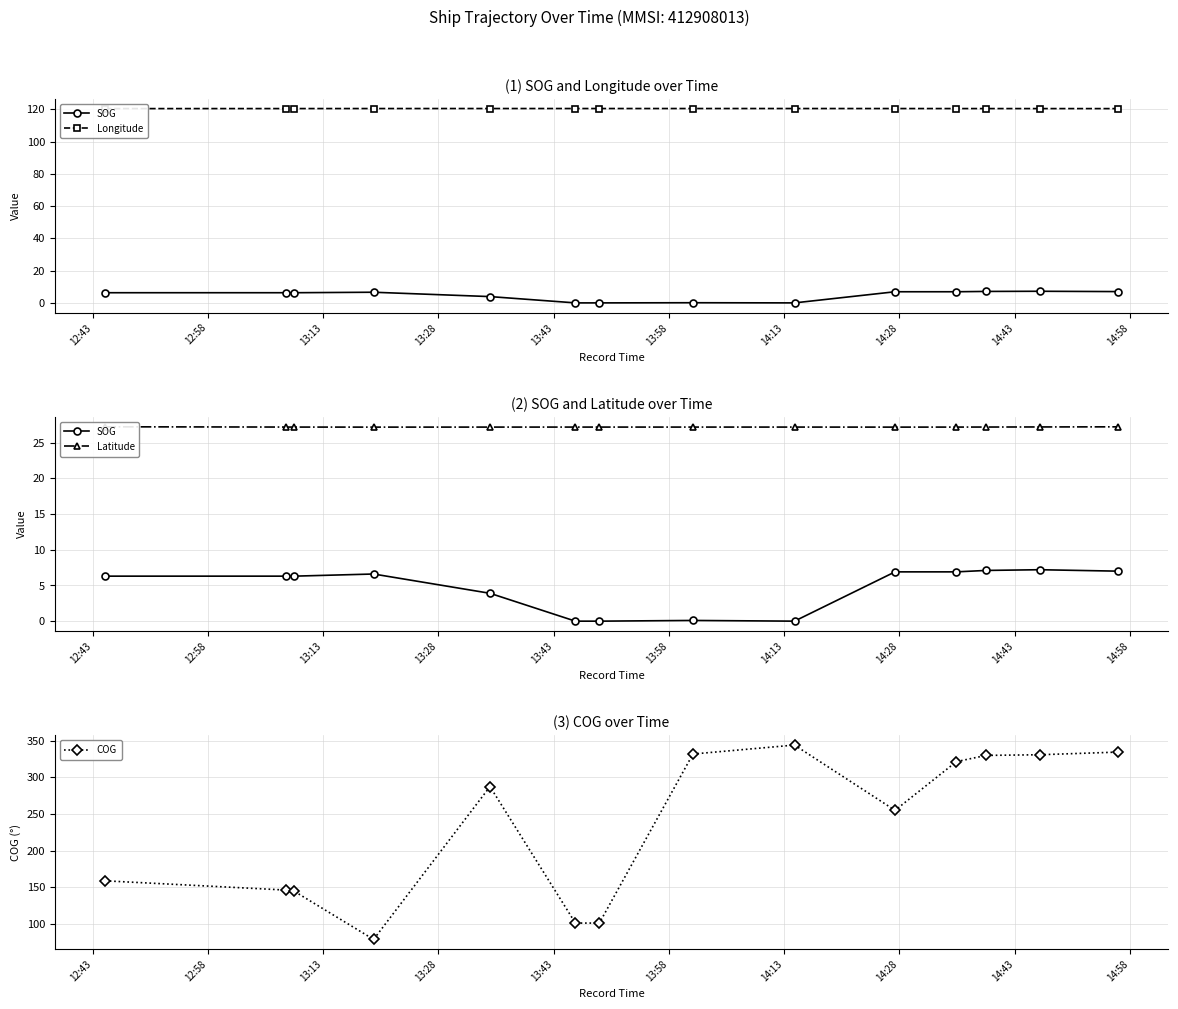

What is the highest value of the Latitude series?

27.2